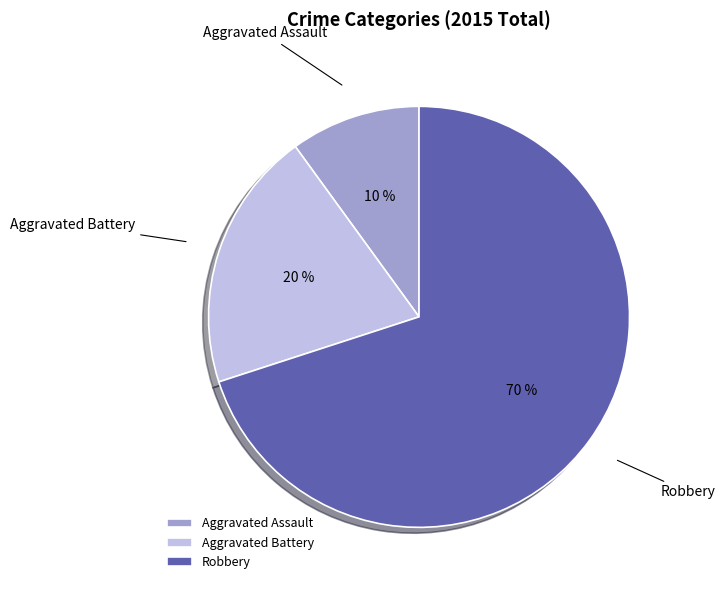

To the nearest percent, what portion does Robbery represent?

70%